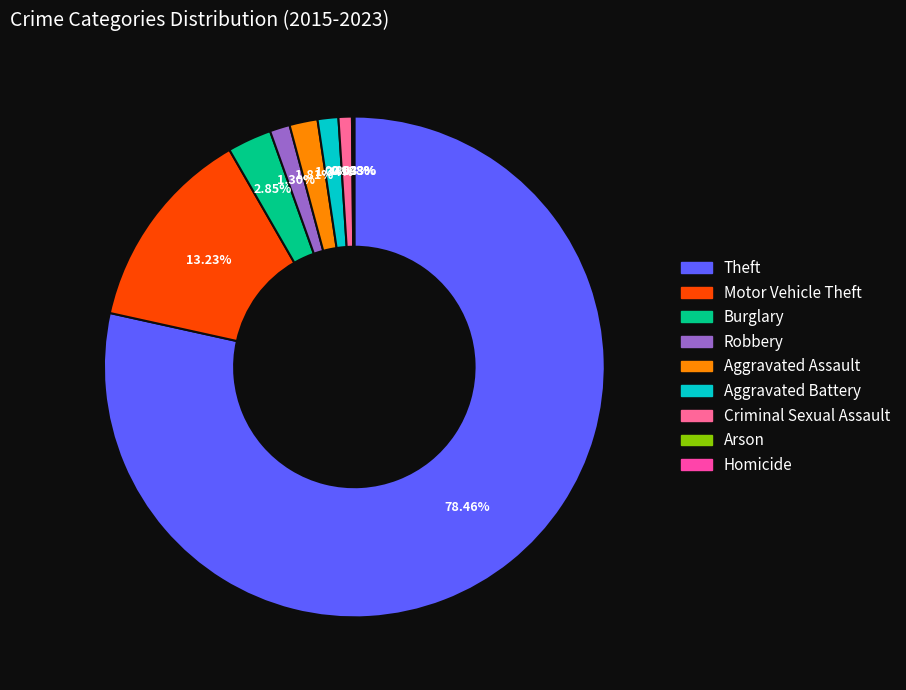

Which category accounts for the majority?

Theft